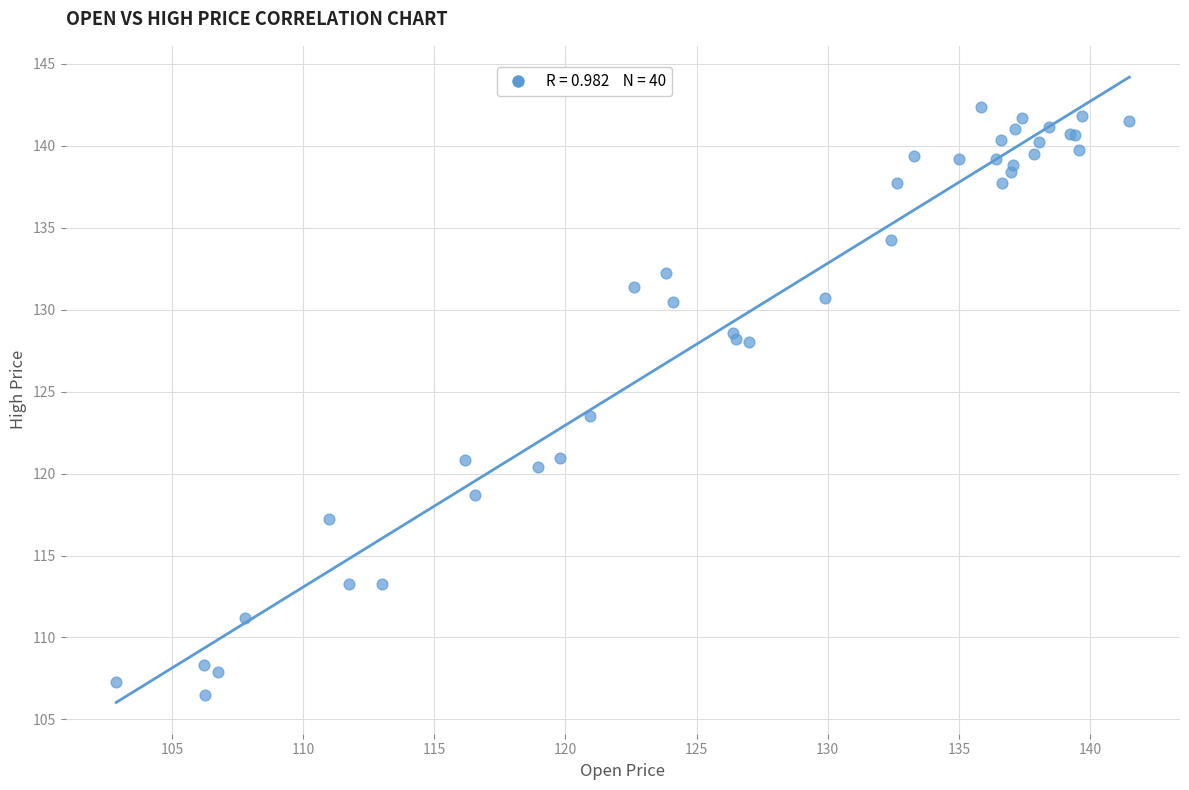

What Y value in the scatter plot is closest to 124?

123.5